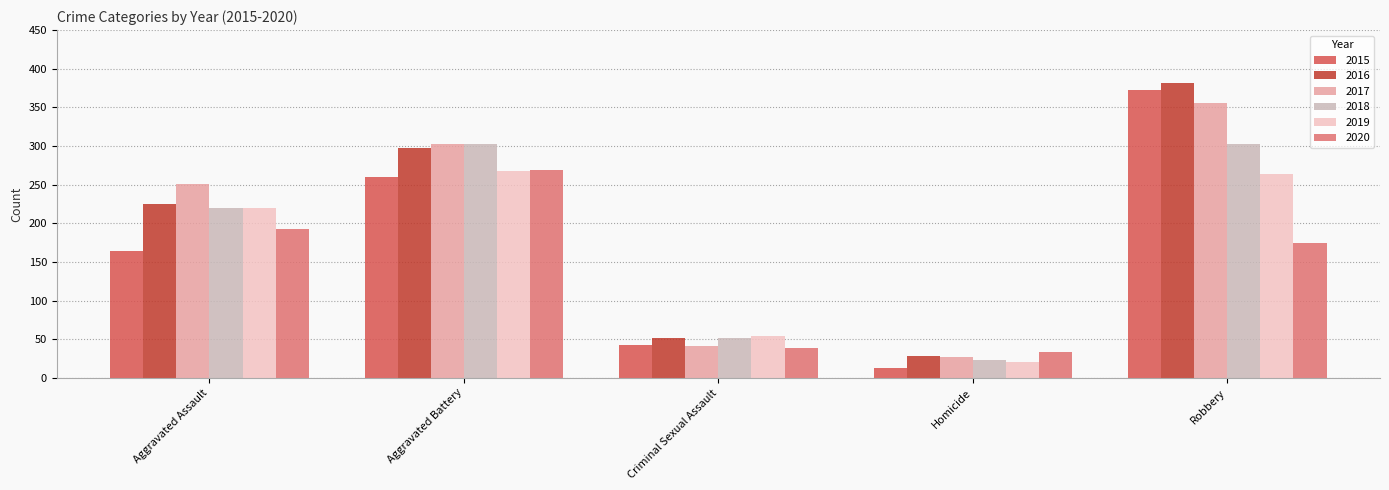

What is the label of the 4th bar from the right?

Aggravated Battery